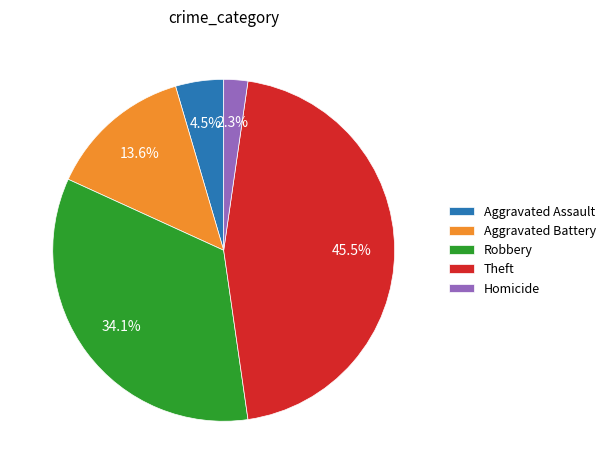

The Aggravated Battery slice represents 24% of the pie. True or false?

False